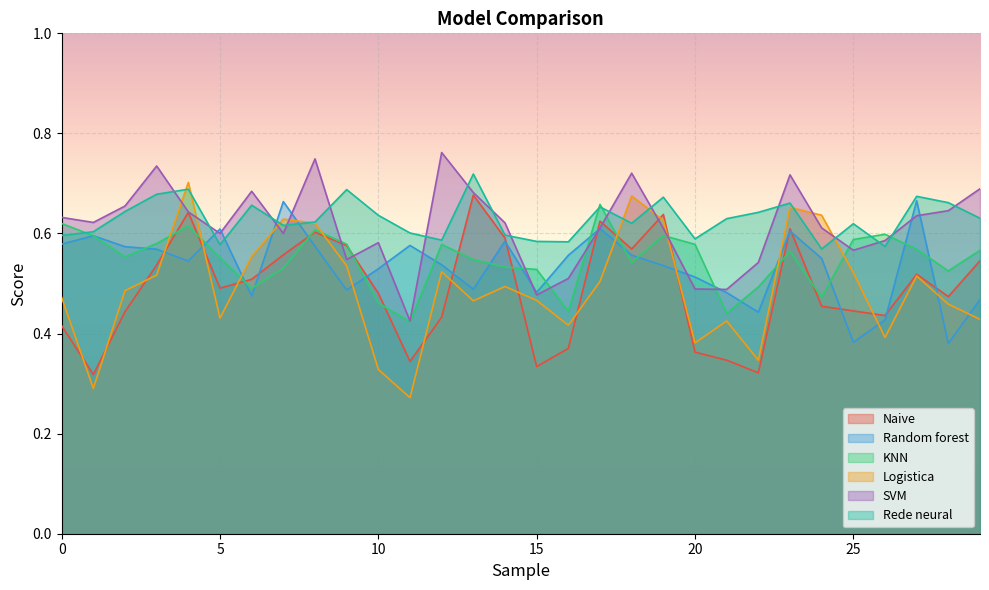

True or false: Naive has a value of 0.4 at 18.

False